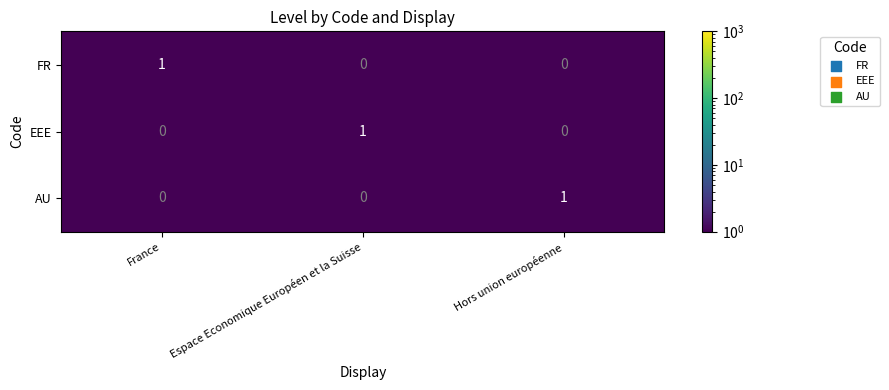

Count the AU values in the range 0 to 1.

3